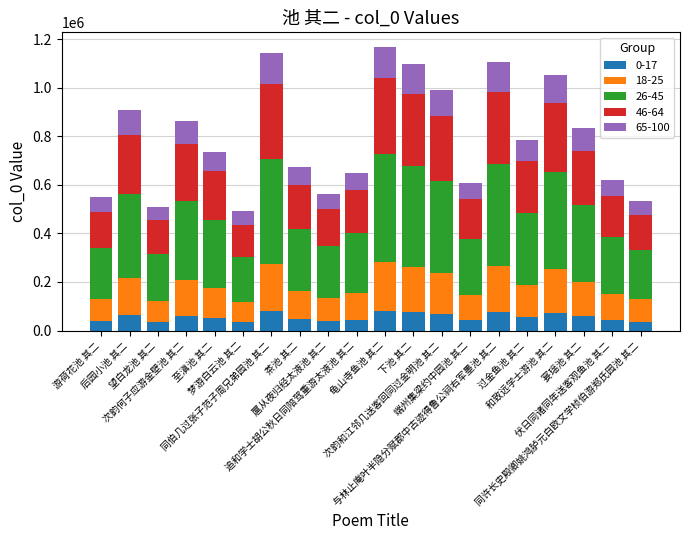

What is the average value of the 0-17 series?

55539